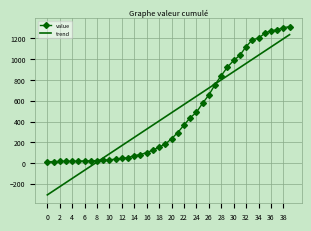

What is the minimum value shown in the chart?

-306.5